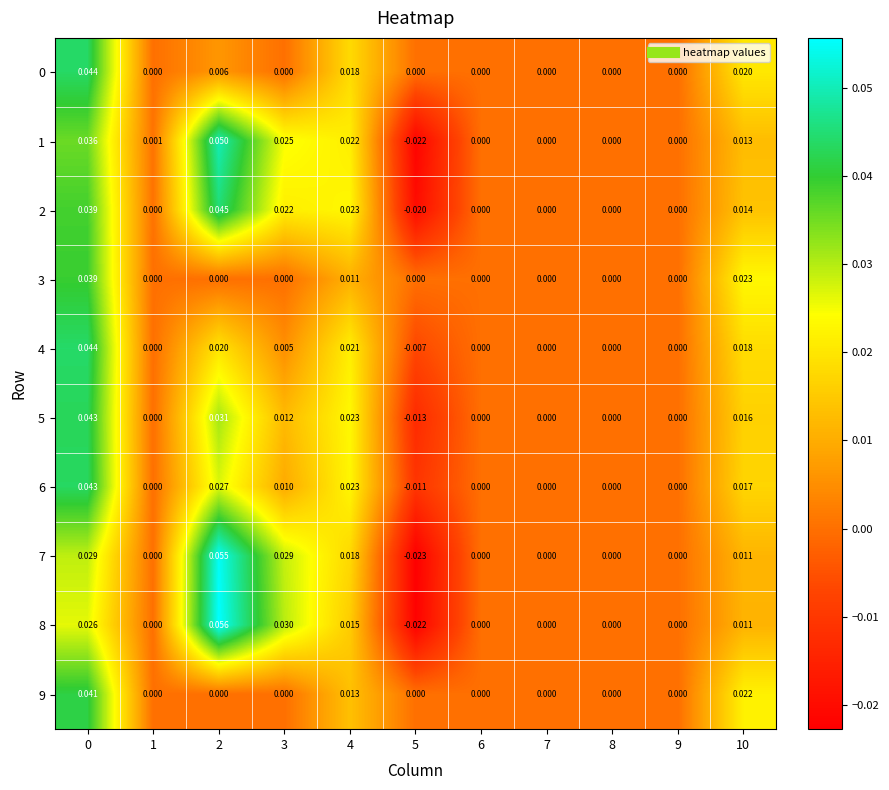

Count the number of categories in the chart.

11